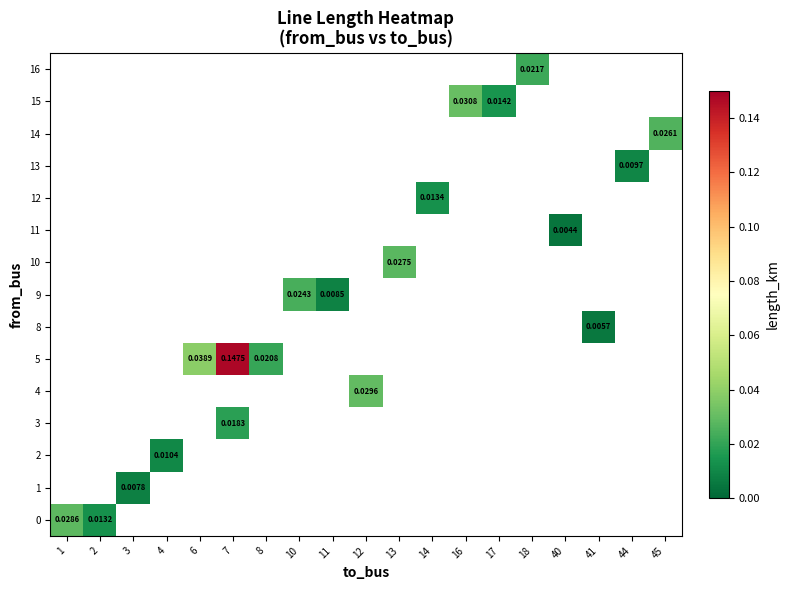

How many data points does each series have?

19